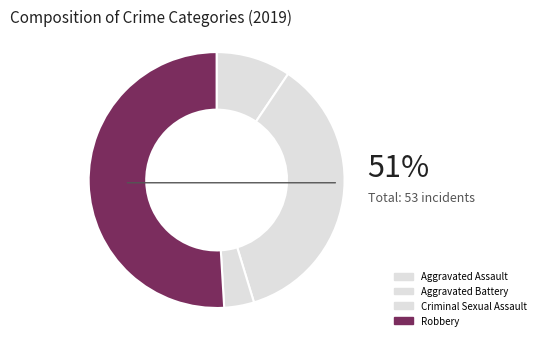

Which slice is the largest?

Robbery